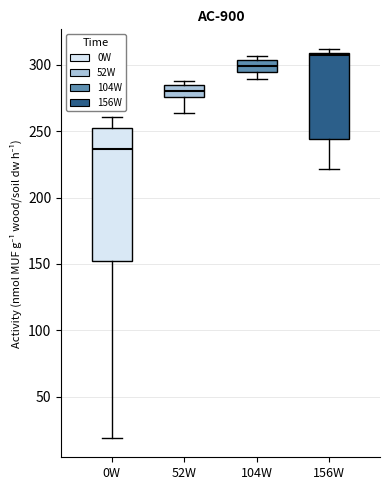

Reading left to right, transcribe this box plot: for each box, give where its median line is, the range the box spans, and where its two whiskers end, as read against the y-axis. The values are not printed on the chart, so give them approximately, as read against the axis.

0W: median 235, box 150 to 255, whiskers 20 to 260
52W: median 280, box 275 to 285, whiskers 265 to 290
104W: median 300, box 295 to 305, whiskers 290 to 305 (just above the box's upper edge)
156W: median 305, box 245 to 310, whiskers 220 to 310 (just above the box's upper edge)